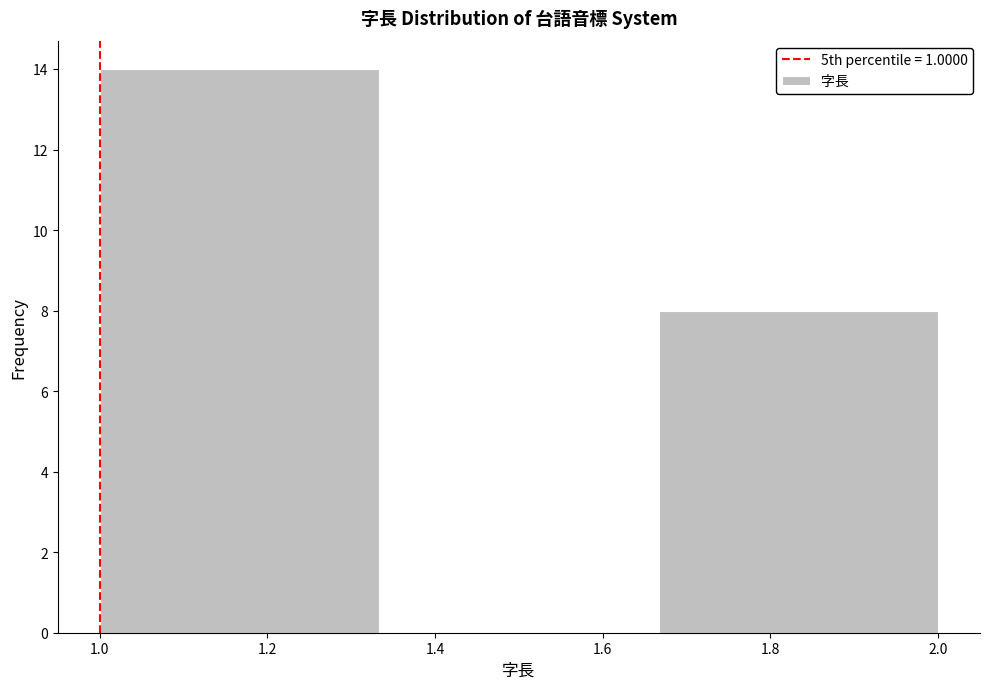

What is the height of the bar covering 1.00 to 1.34 on the x-axis? Neither the bar edges nor the heights are printed on the chart, so give them approximately, as read against the axes.

14